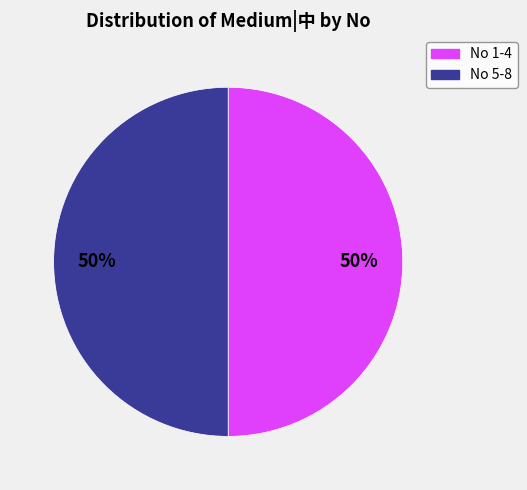

To the nearest percent, what is the average slice percentage?

50%